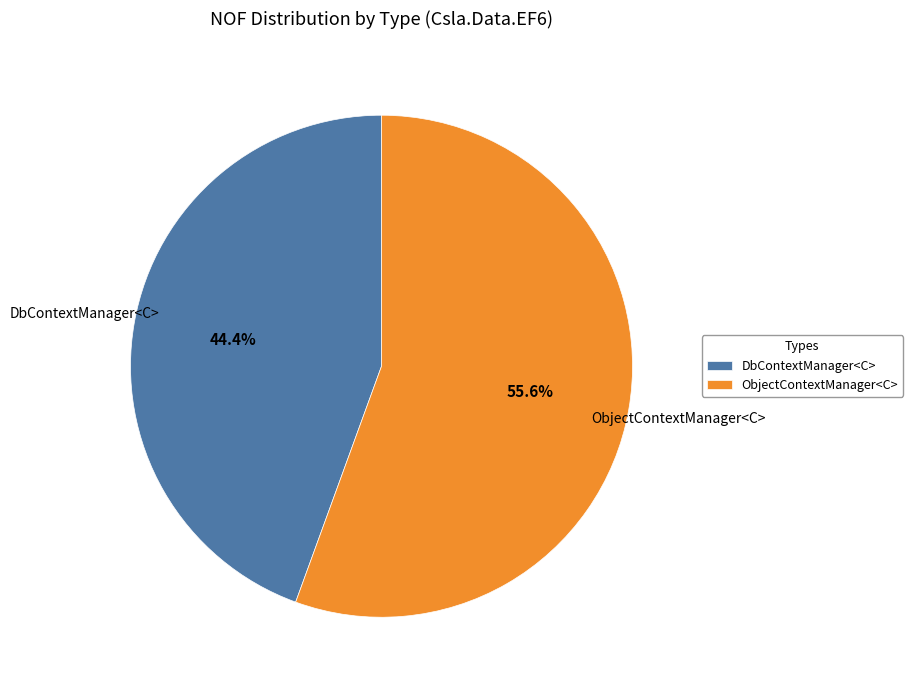

Between DbContextManager<C> and ObjectContextManager<C>, which is larger?

ObjectContextManager<C>